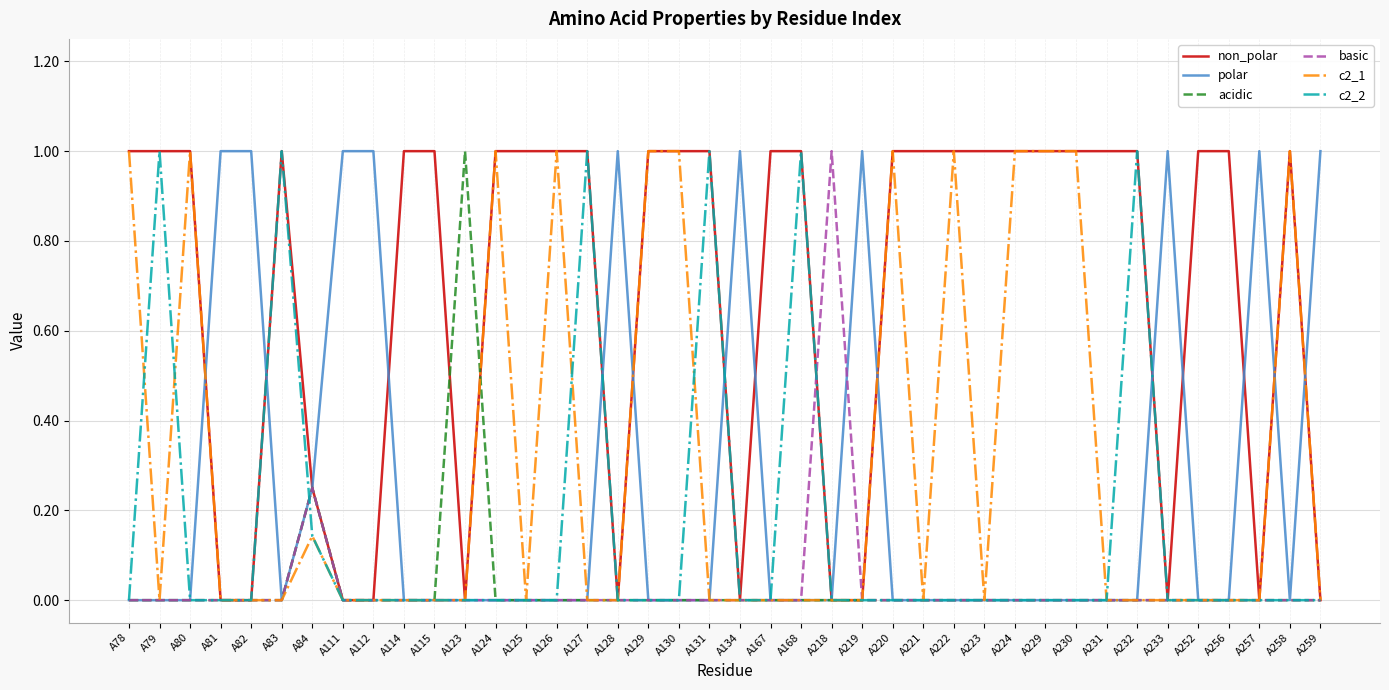

The value of acidic at A78 is -0.4. True or false?

False